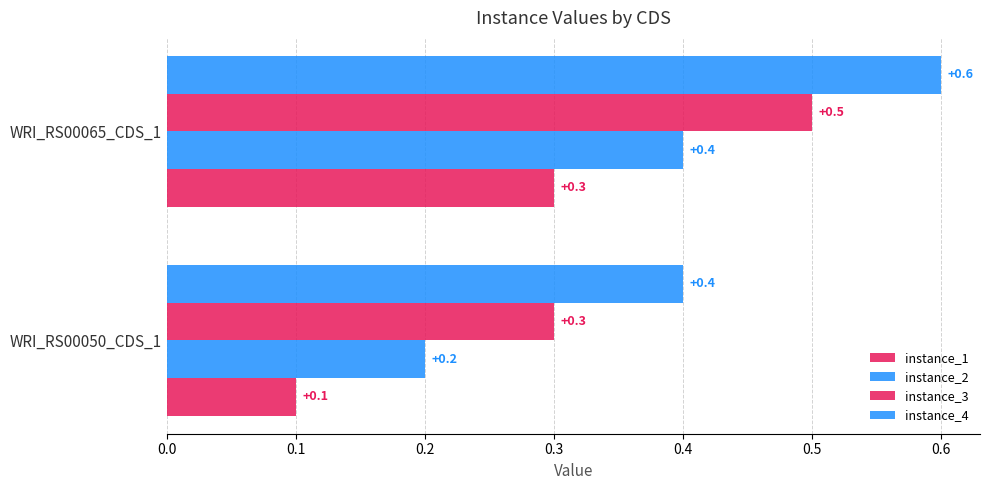

How many categories are shown in the chart?

2